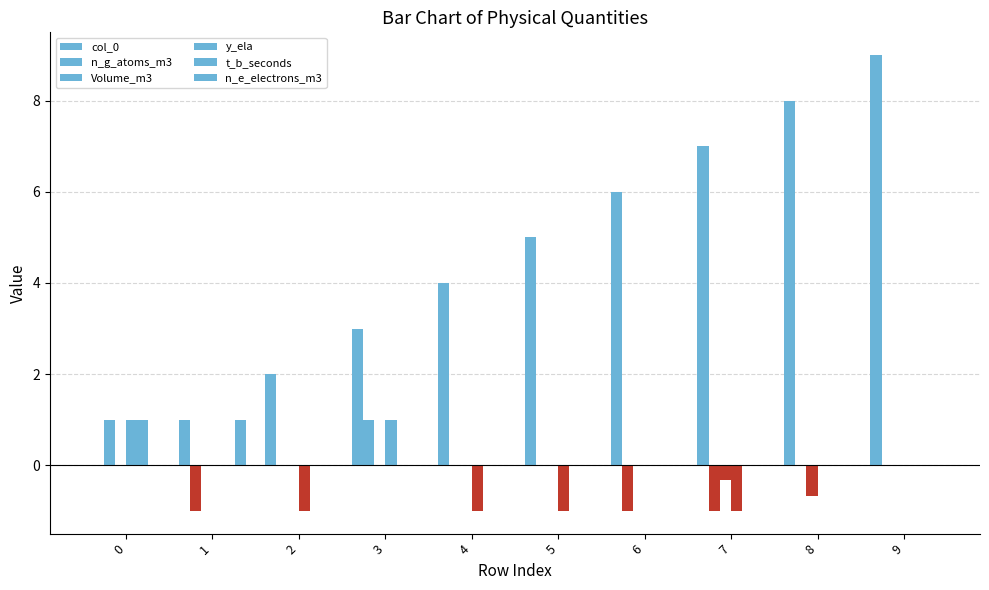

What is the total value across all series at 5?

4.0